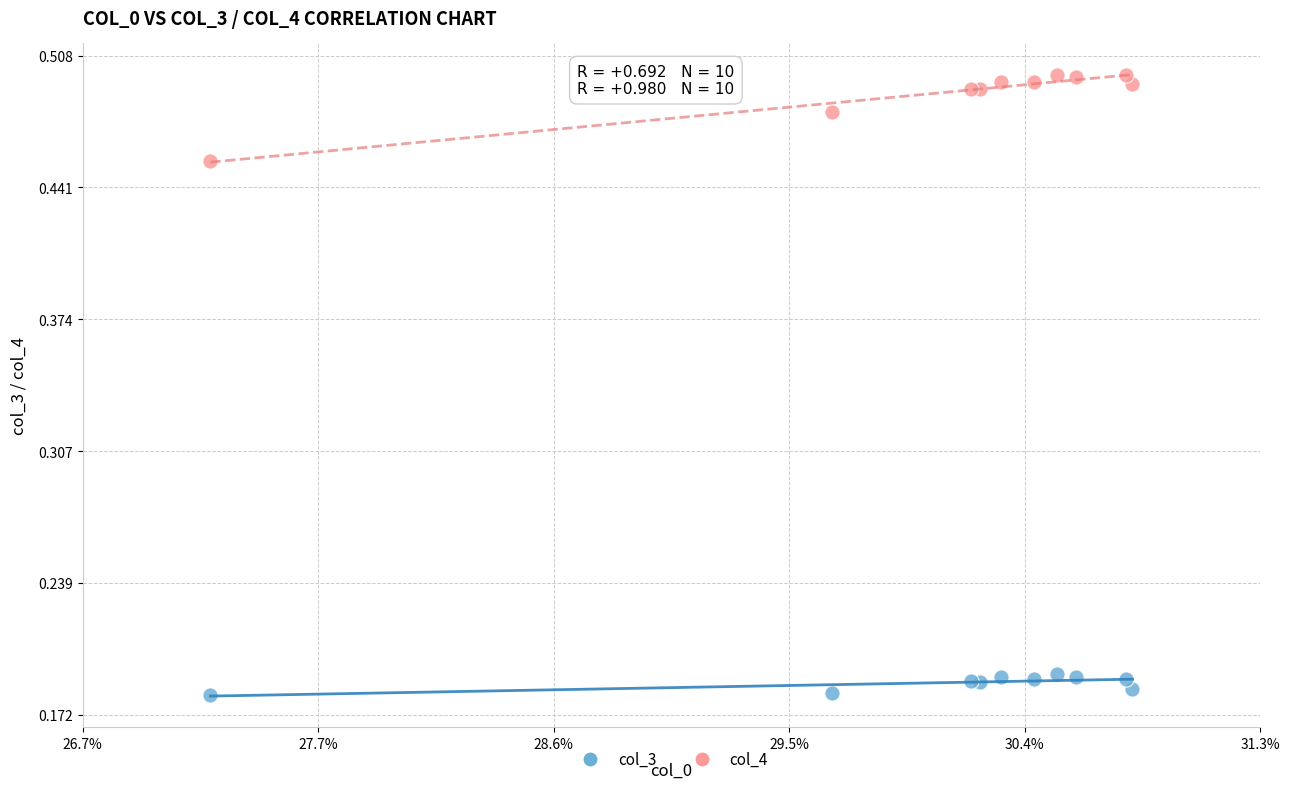

Which series reaches the minimum Y coordinate?

col_3